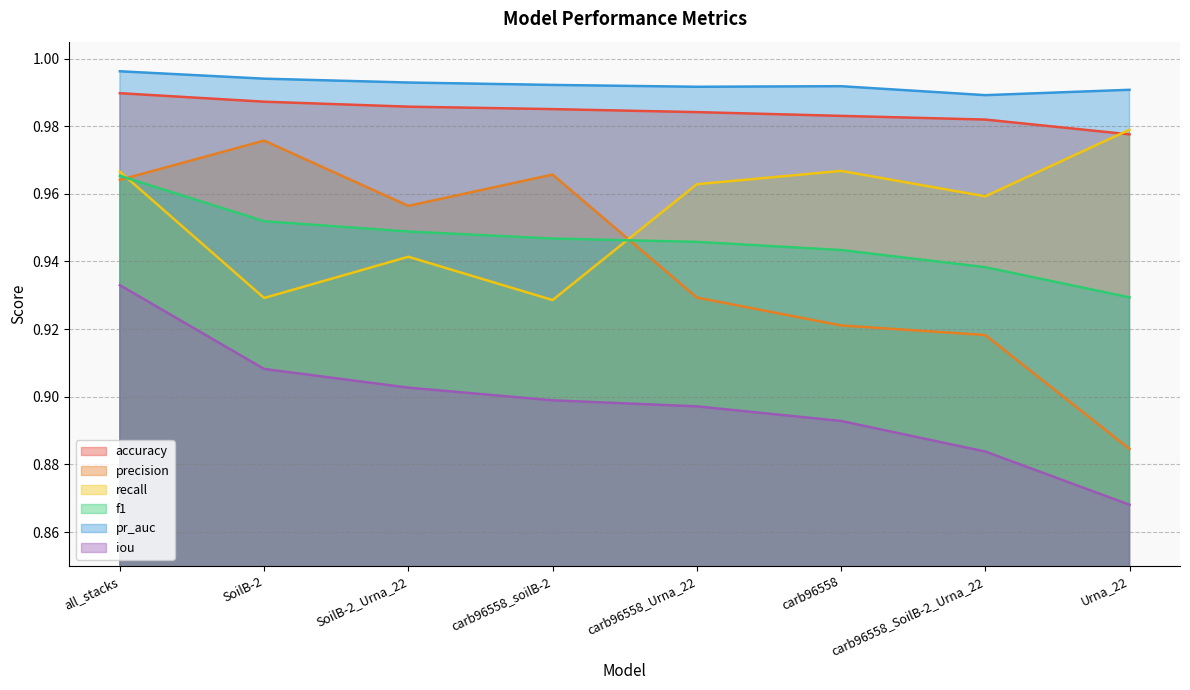

The precision series shows 1.0 at carb96558_soilB-2. True or false?

True